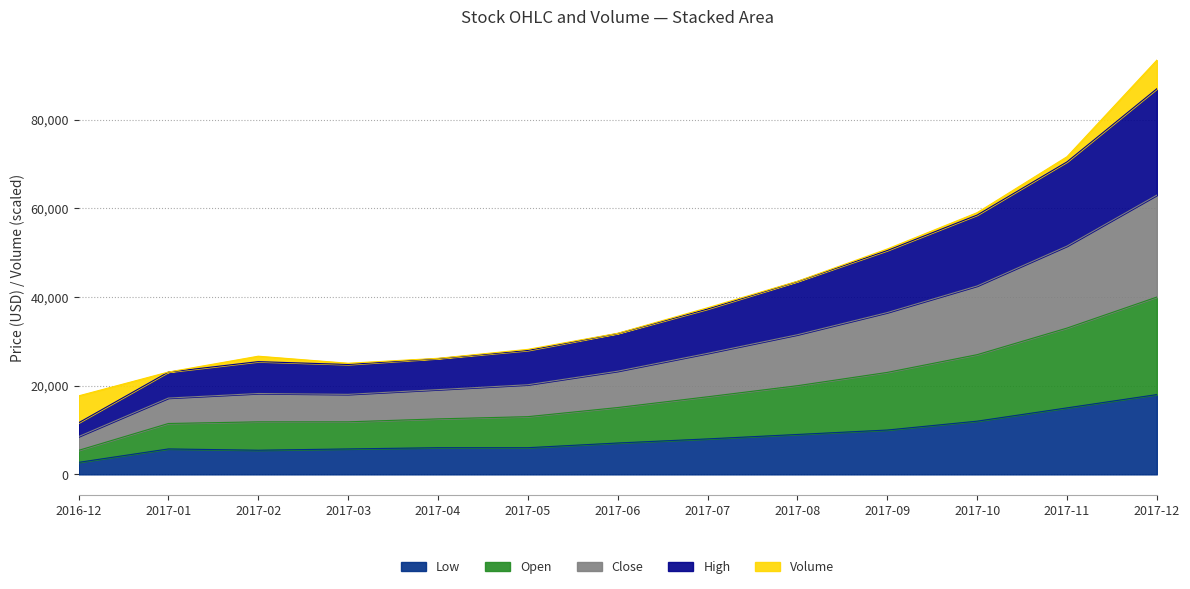

Does the chart have visible grid lines?

Yes